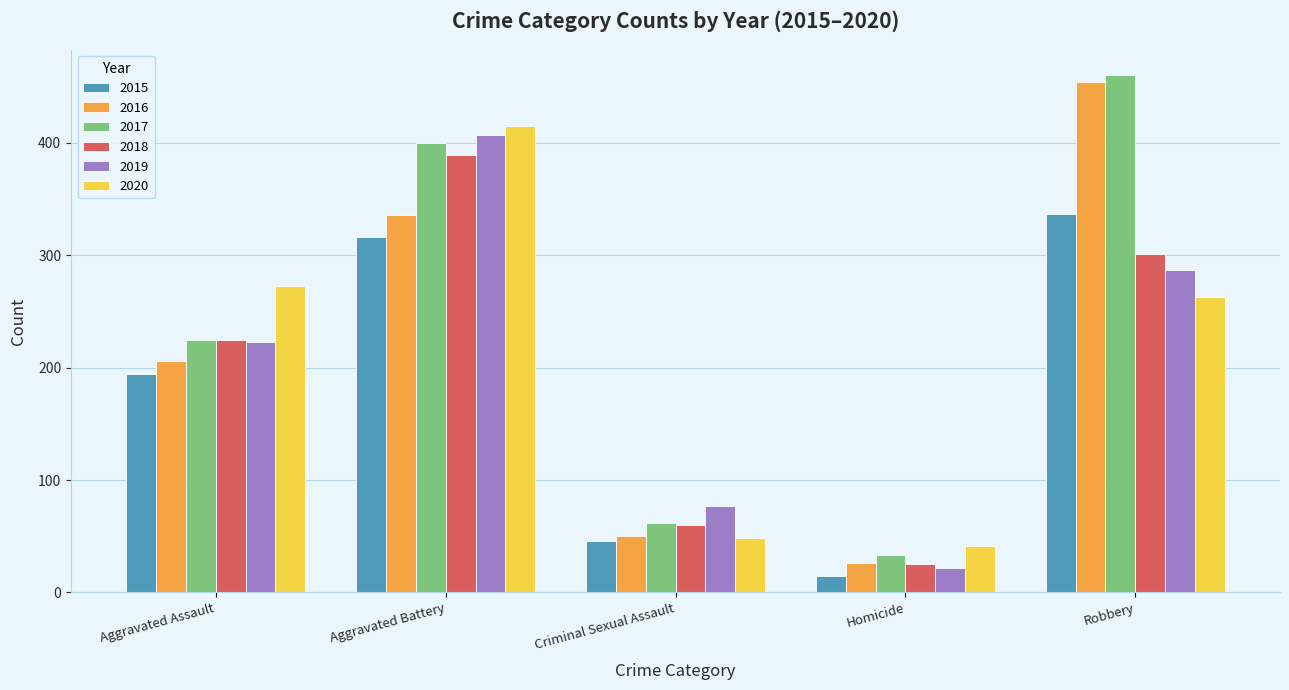

What is the minimum value shown in the chart?

15